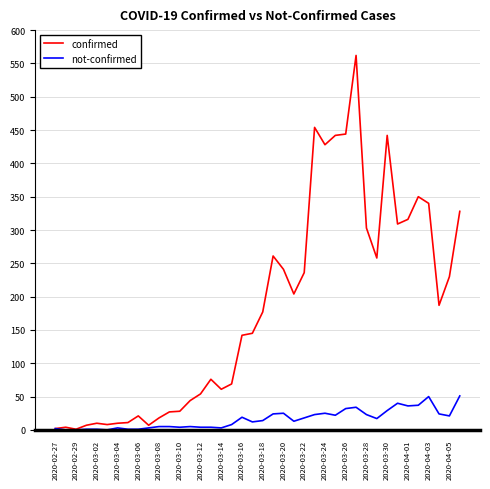

What are all the series names shown in the legend?

confirmed, not-confirmed